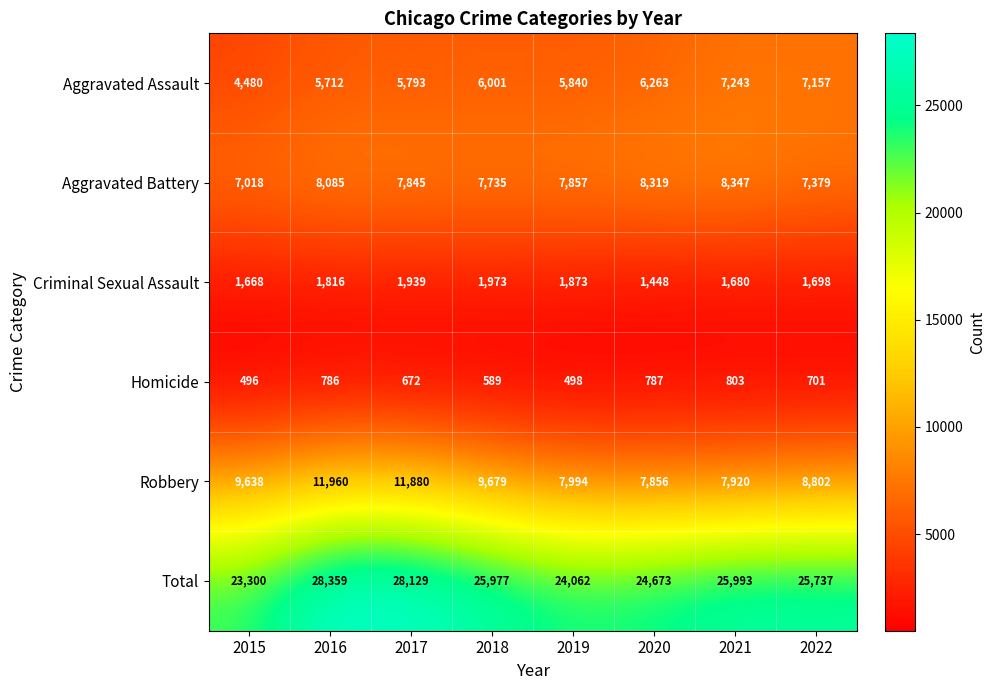

Which series changed the most between 2016 and 2018?

Total